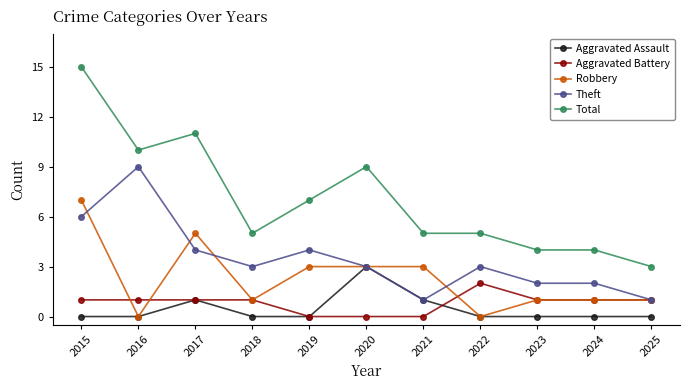

The Aggravated Assault series shows 1 at 2023. True or false?

False